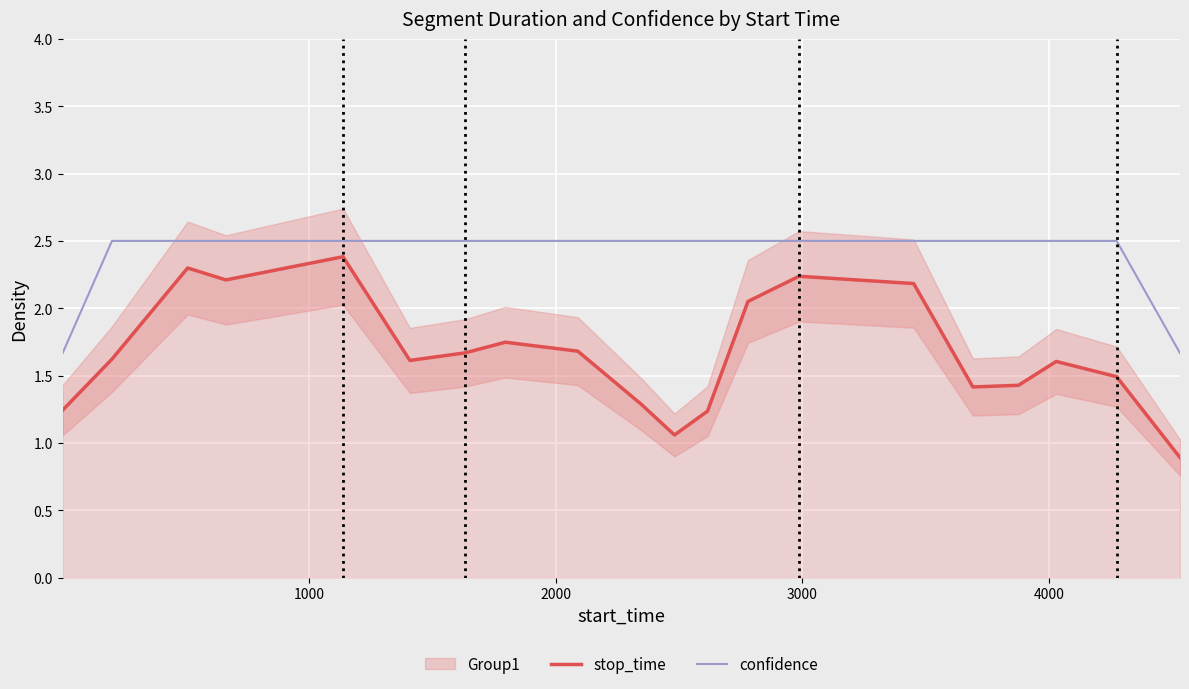

What is the maximum value for confidence?

2.5